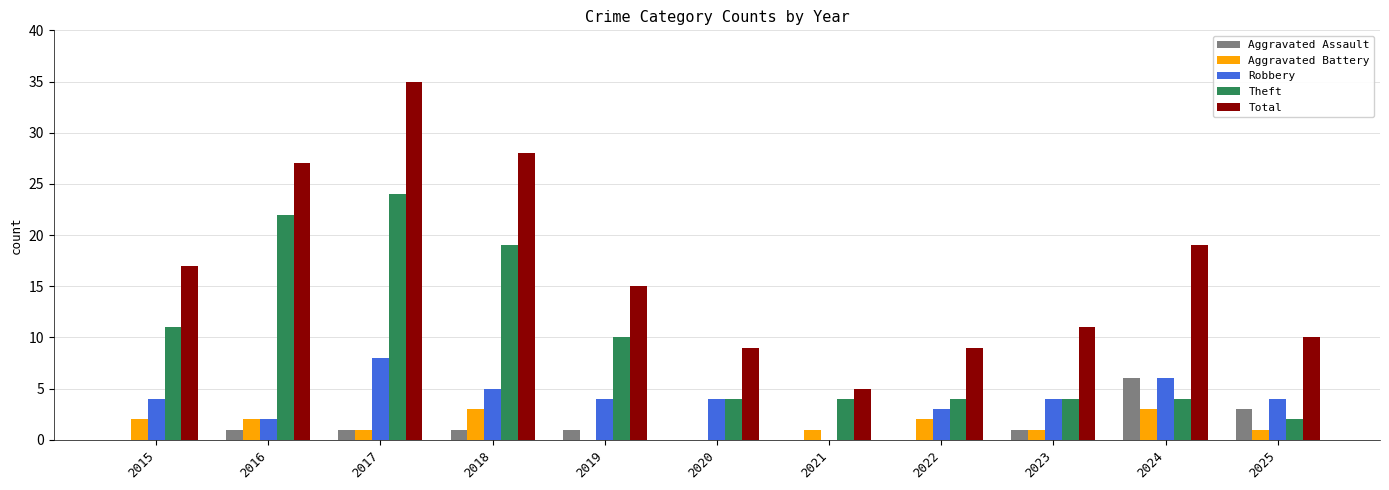

What is the highest value of the Robbery series?

8